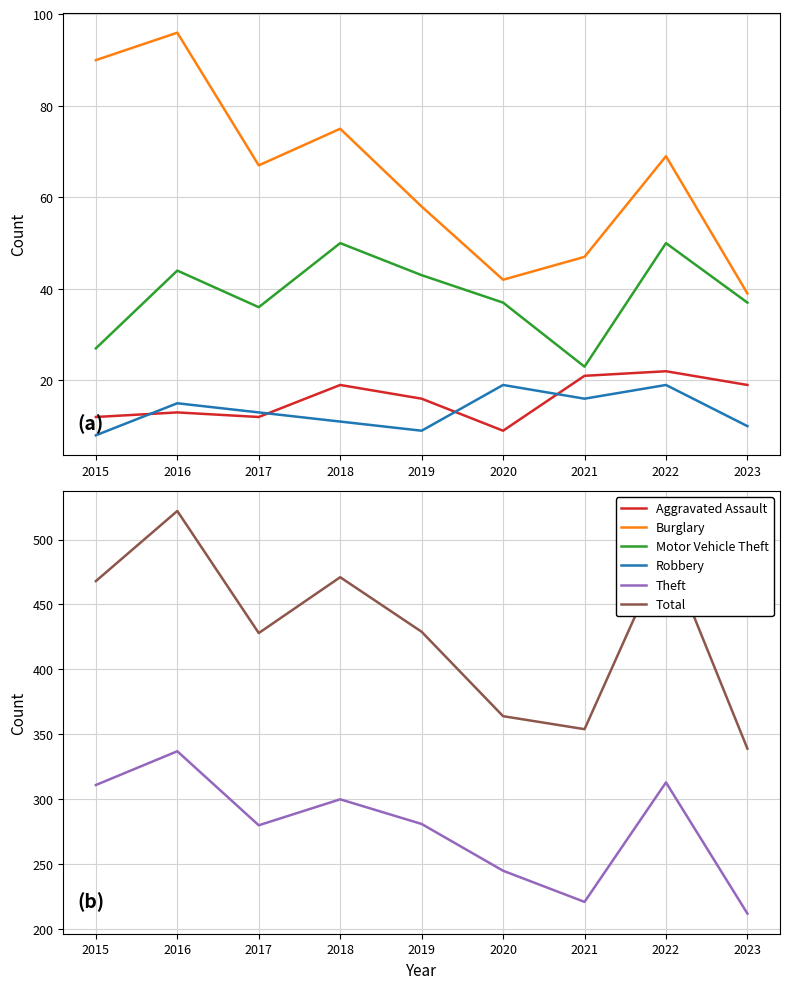

What is the maximum value for Aggravated Assault?

22